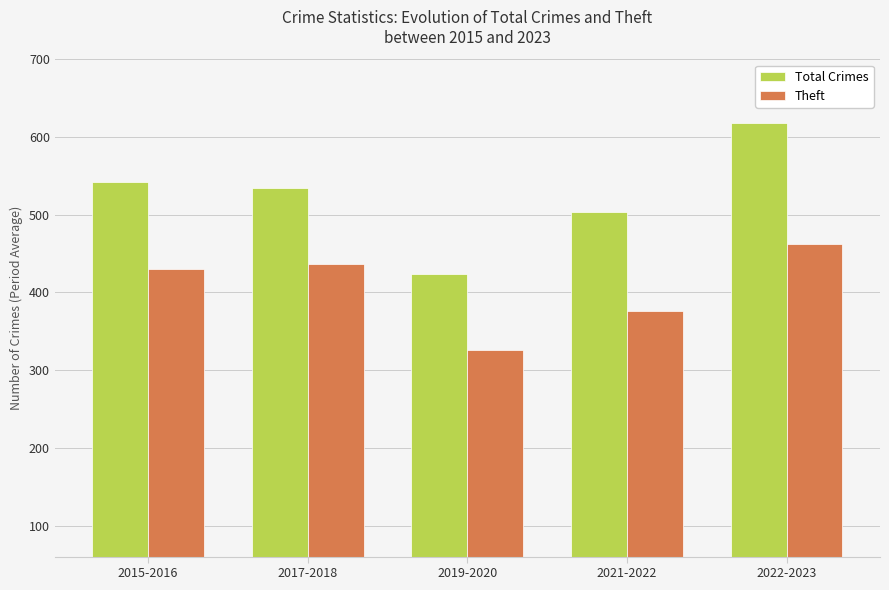

Which series changed the most between 2017-2018 and 2022-2023?

Total Crimes